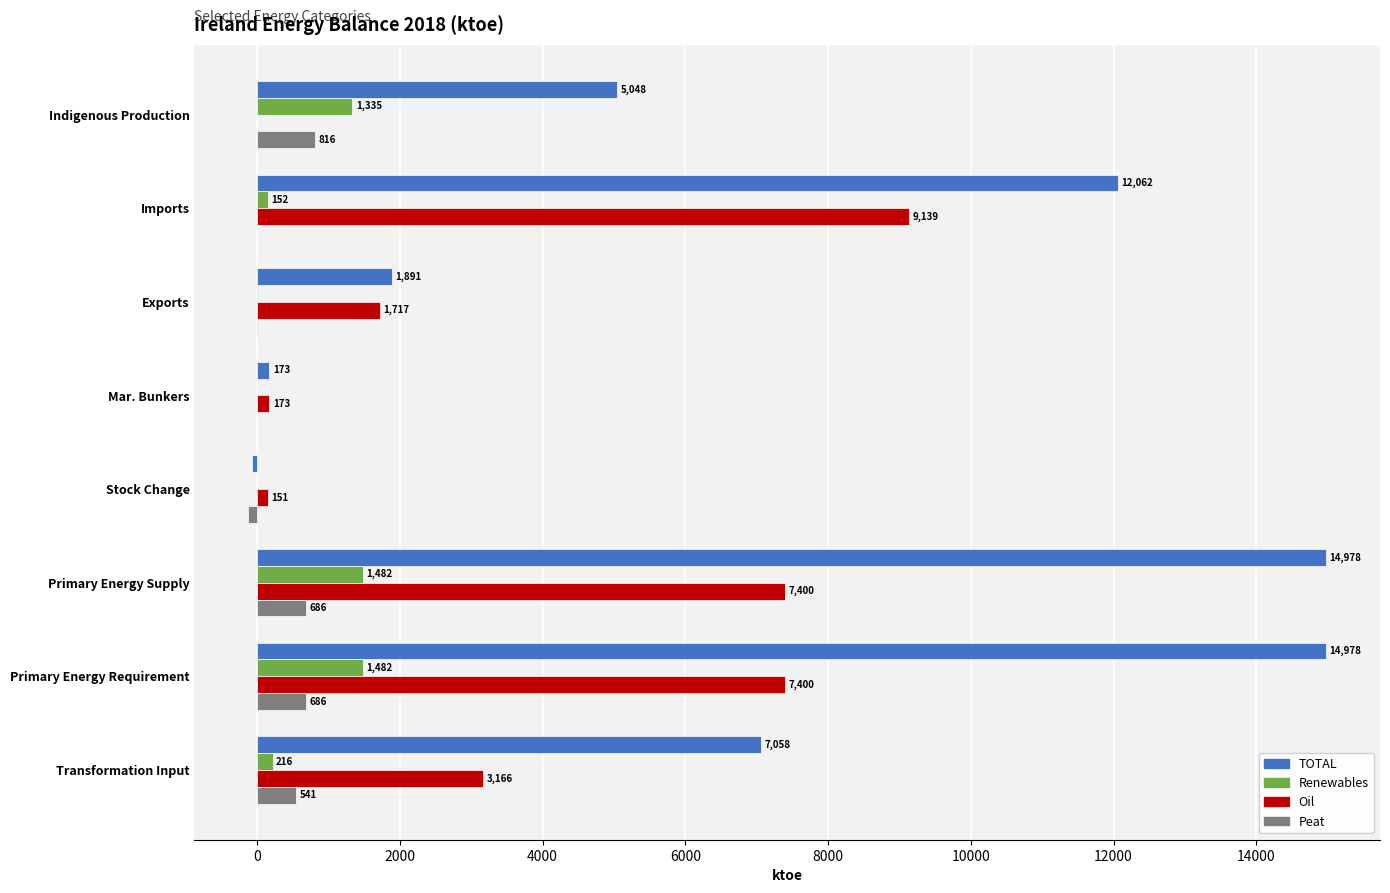

At which label is Peat closest to 346?

Transformation Input